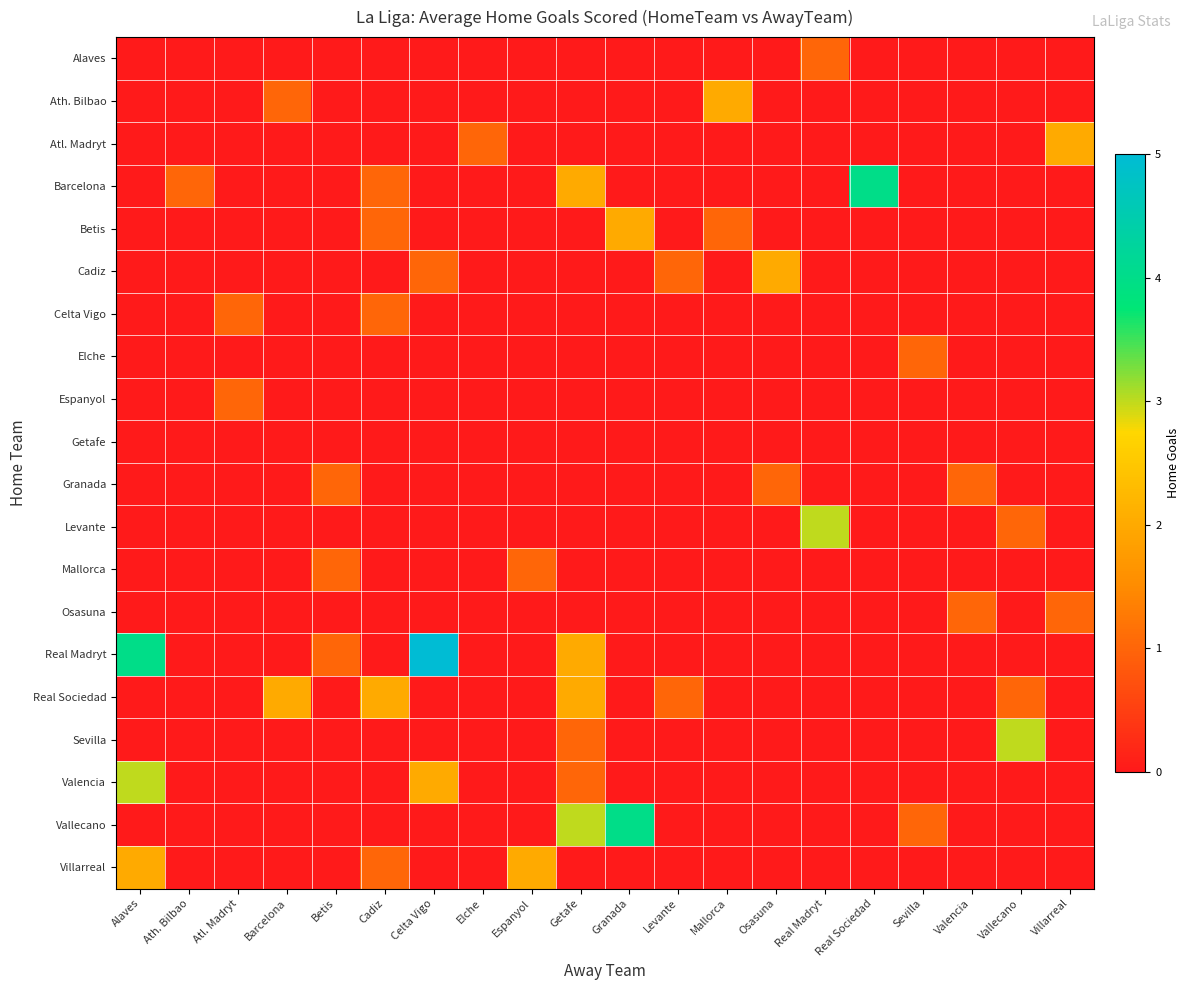

What is the spread (max minus min) of values at Getafe?

3